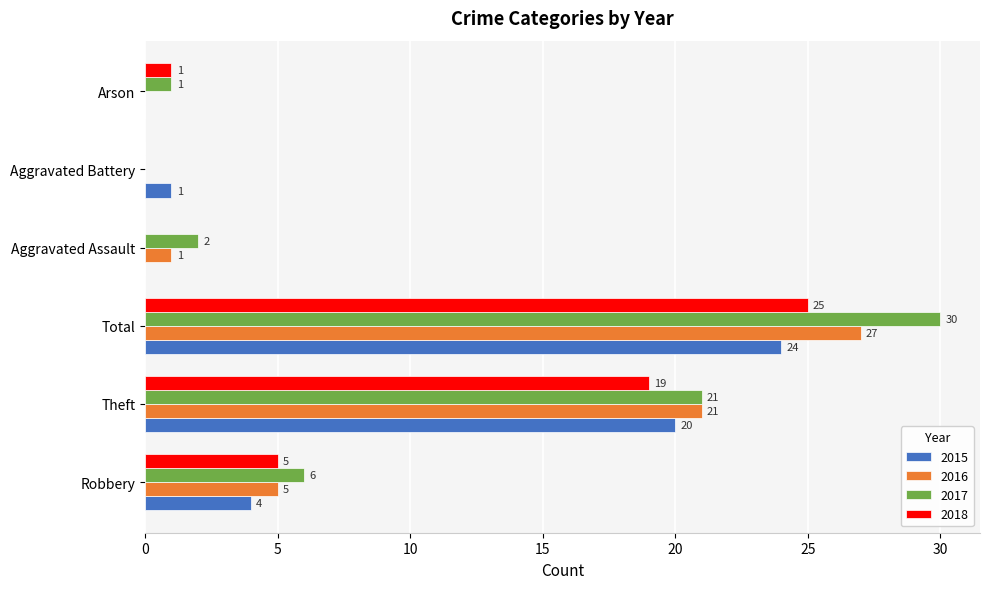

Is the value of 2017 at Total greater than the value of 2015 at Arson?

Yes